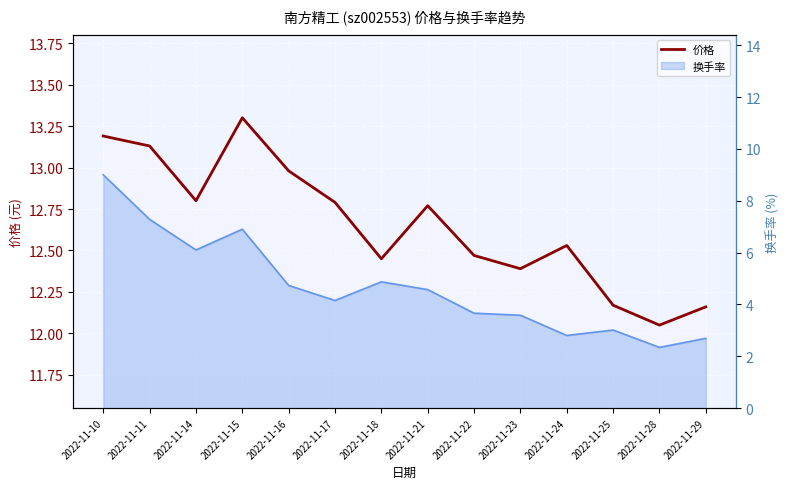

Rank the categories by value from highest to lowest.

2022-11-15, 2022-11-10, 2022-11-11, 2022-11-16, 2022-11-14, 2022-11-17, 2022-11-21, 2022-11-24, 2022-11-22, 2022-11-18, 2022-11-23, 2022-11-25, 2022-11-29, 2022-11-28